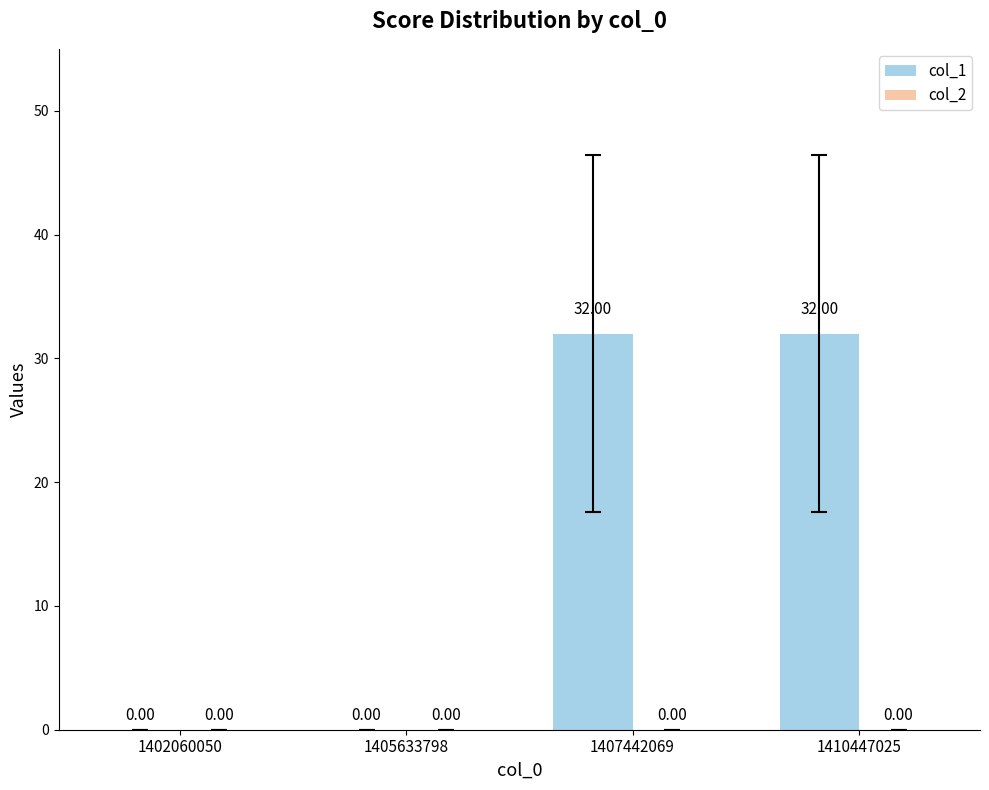

What is the sum of all values?

64